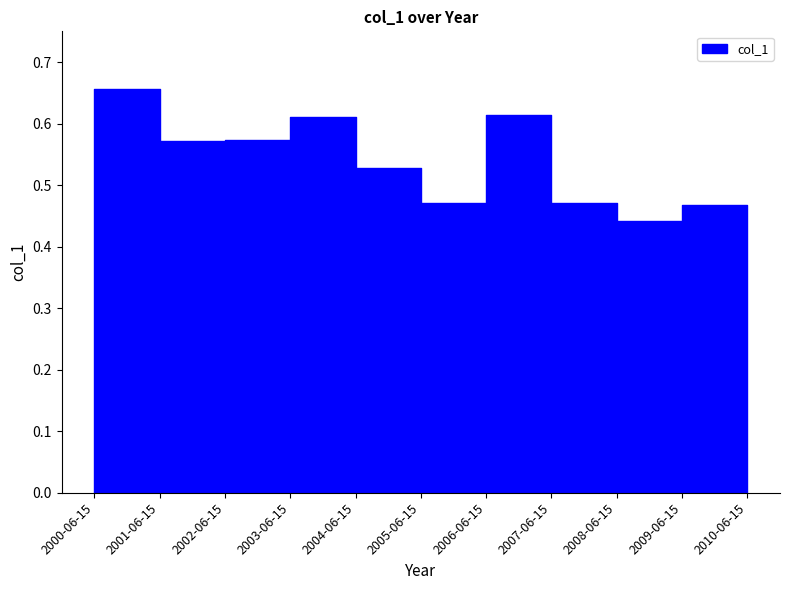

Rank the categories by value from highest to lowest.

2000-06-15, 2006-06-15, 2003-06-15, 2002-06-15, 2001-06-15, 2004-06-15, 2007-06-15, 2005-06-15, 2009-06-15, 2008-06-15, 2010-06-15